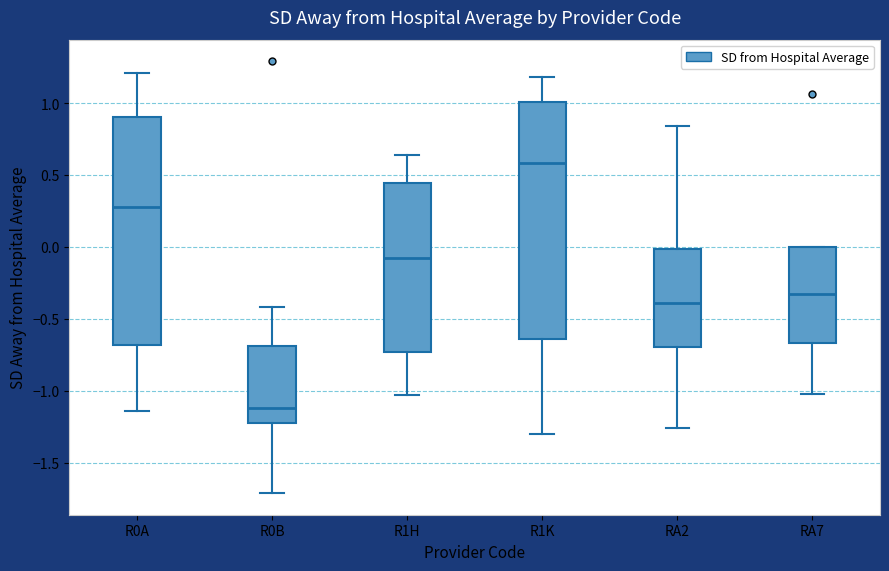

Which box's median line is the lowest?

R0B